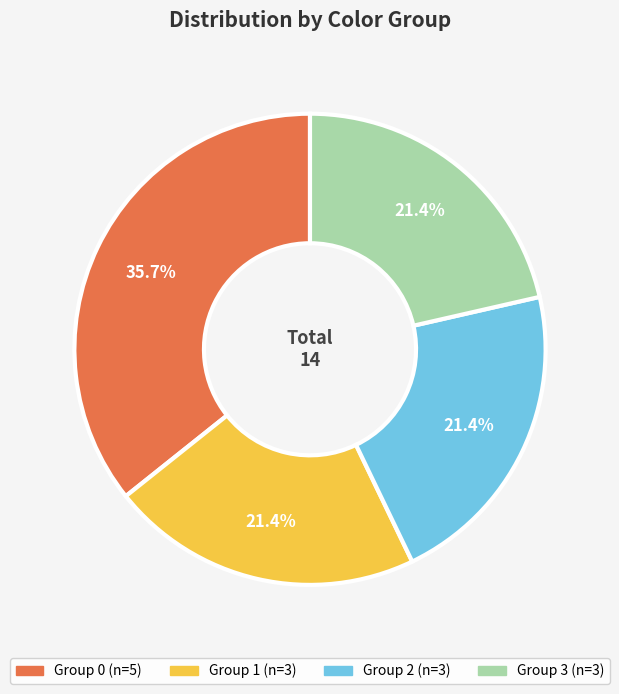

Does any single category account for the majority?

No